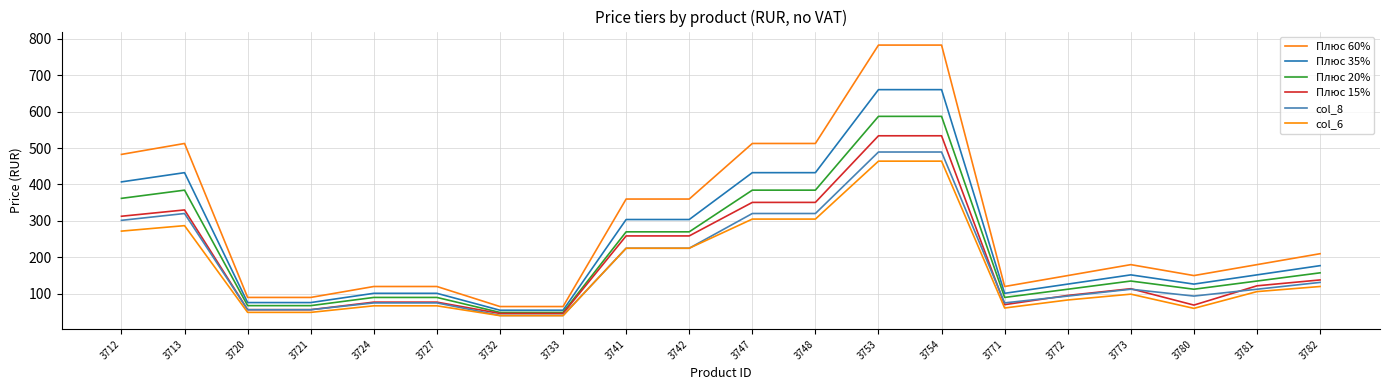

Does the chart display data point markers on the line(s)?

No